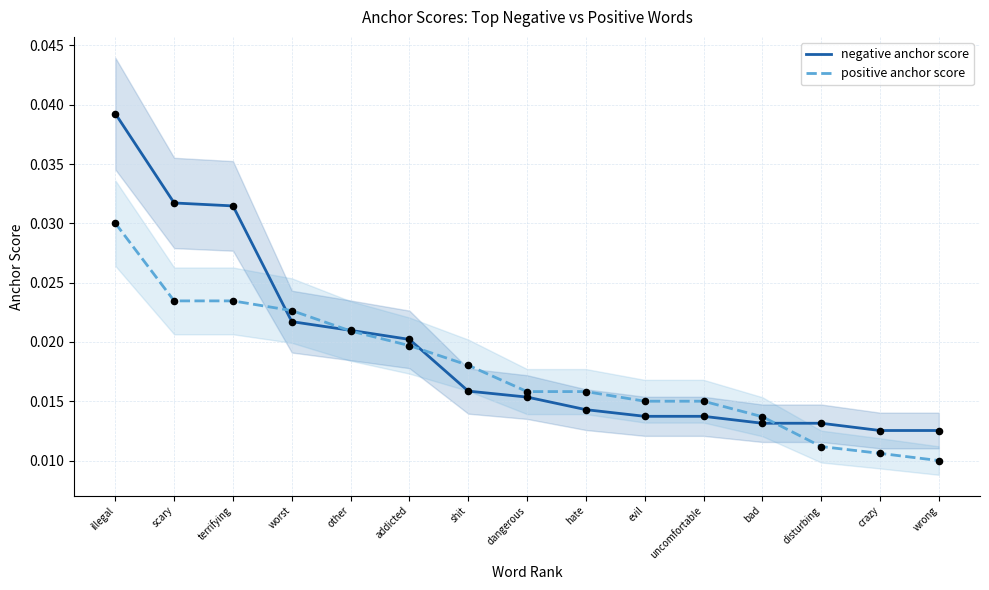

Is the value of negative anchor score at bad greater than the value of positive anchor score at dangerous?

No